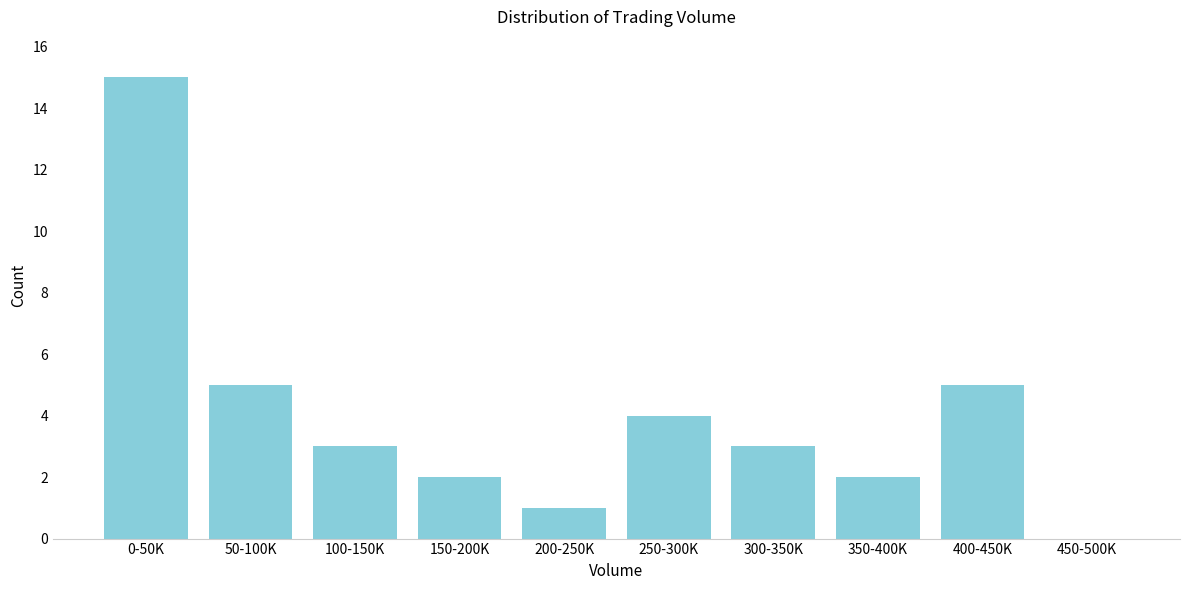

Reading left to right, list all the values displayed in this chart.

0-50K=15	50-100K=5	100-150K=3	150-200K=2	200-250K=1	250-300K=4	300-350K=3	350-400K=2	400-450K=5	450-500K=0